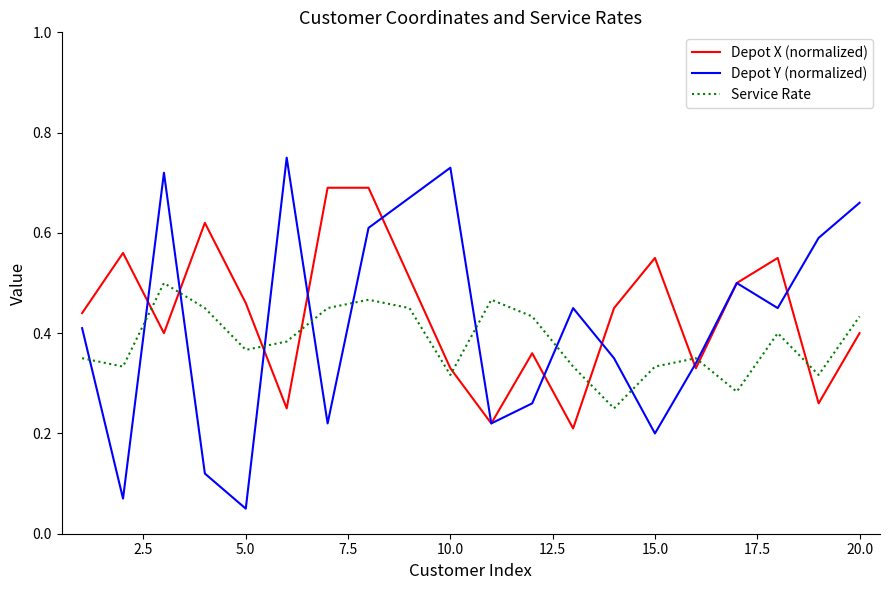

Which series has the widest spread of values?

Depot Y (normalized)